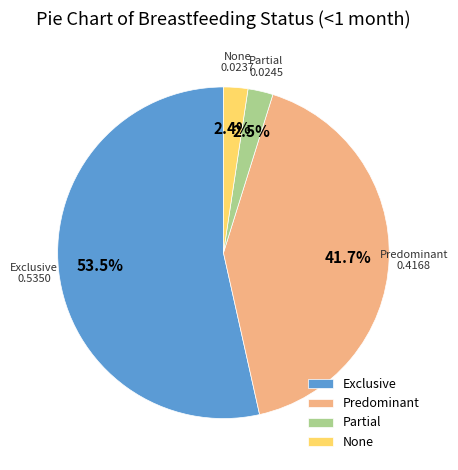

Which slice is the largest?

Exclusive